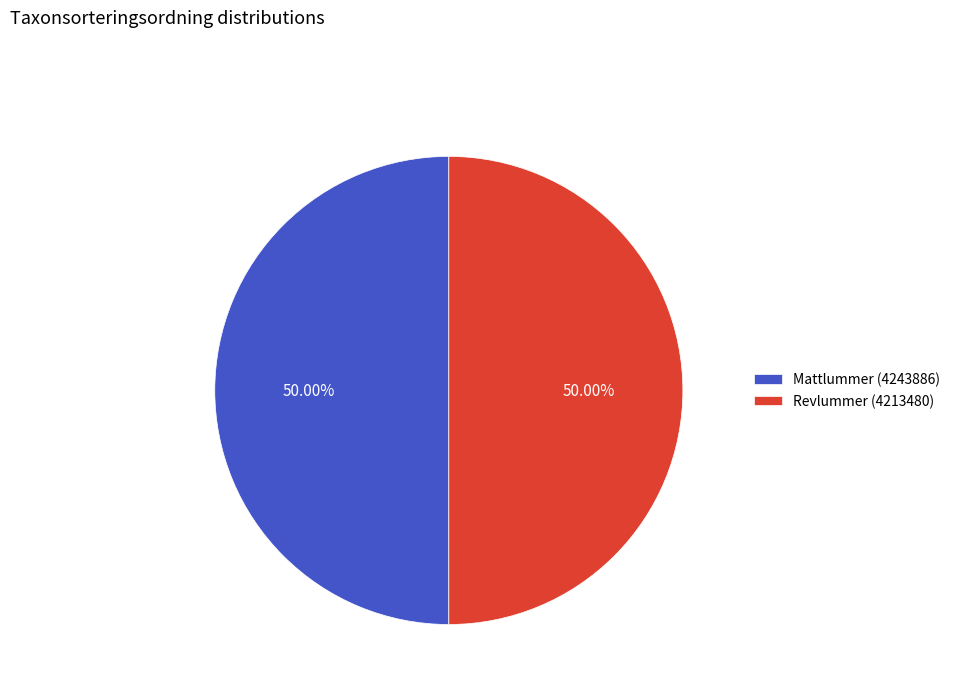

Is it true that Revlummer (4213480) is 38% of the pie?

False